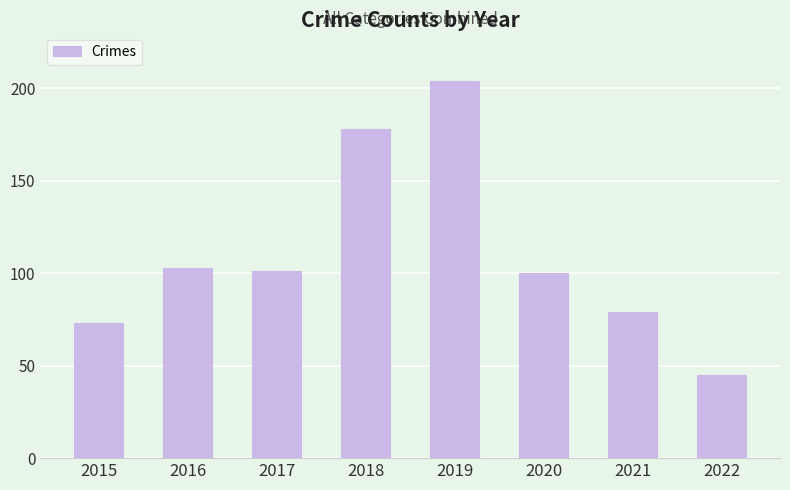

Reading left to right, transcribe all the data shown in this chart.

2015=73	2016=103	2017=101	2018=178	2019=204	2020=100	2021=79	2022=45